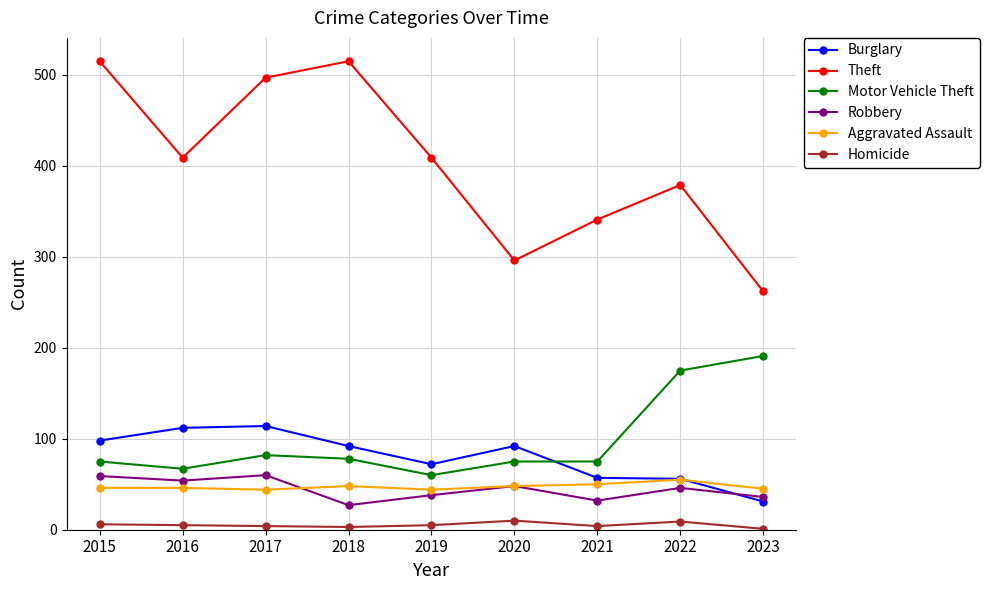

What is the lowest value of the Aggravated Assault series?

44